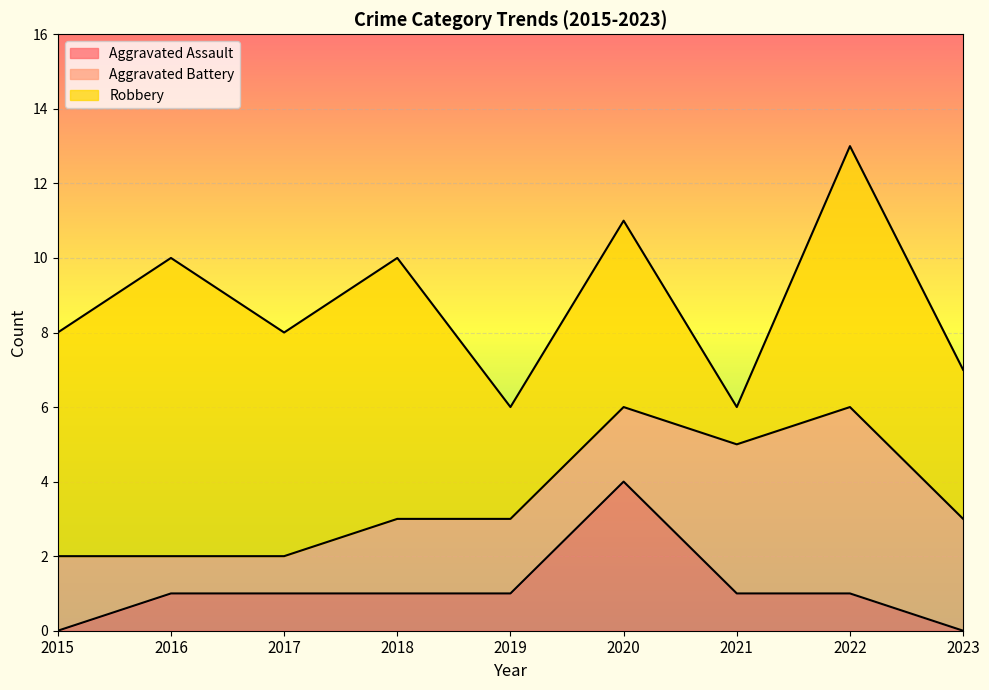

What is the total value across all series at 2015?

8